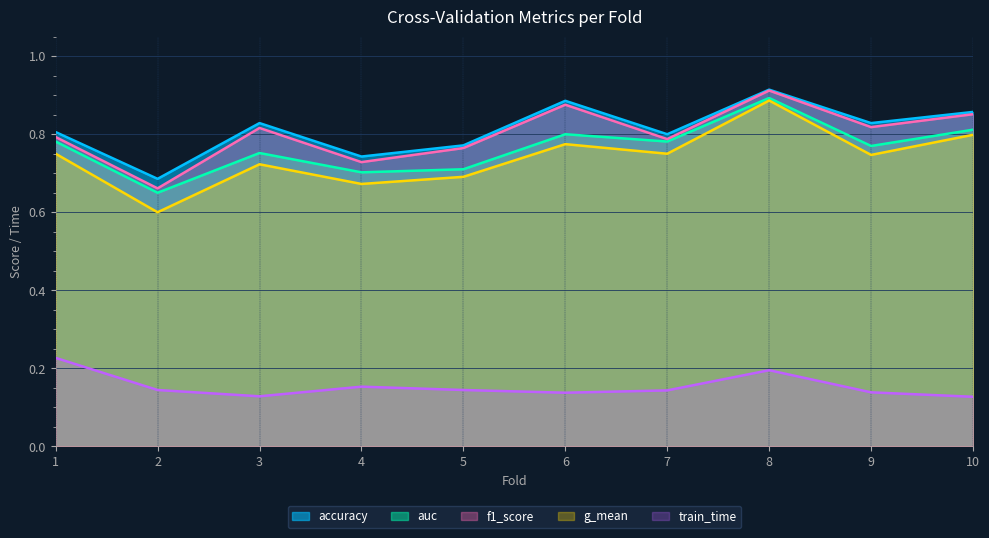

How many interior local valleys does the auc series have?

4